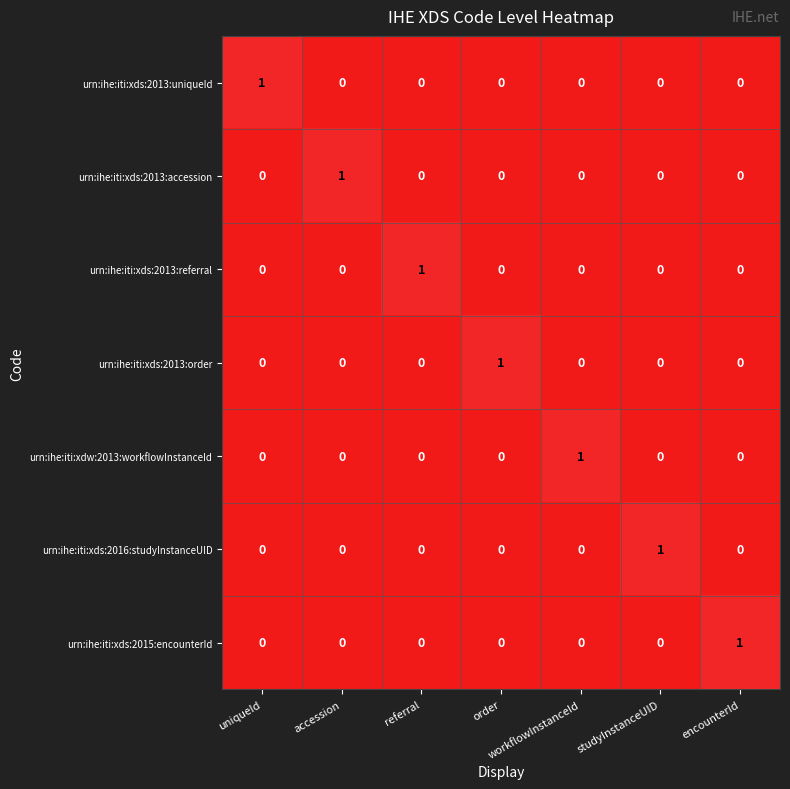

True or false: urn:ihe:iti:xds:2016:studyInstanceUID has a value of 0 at encounterId.

True